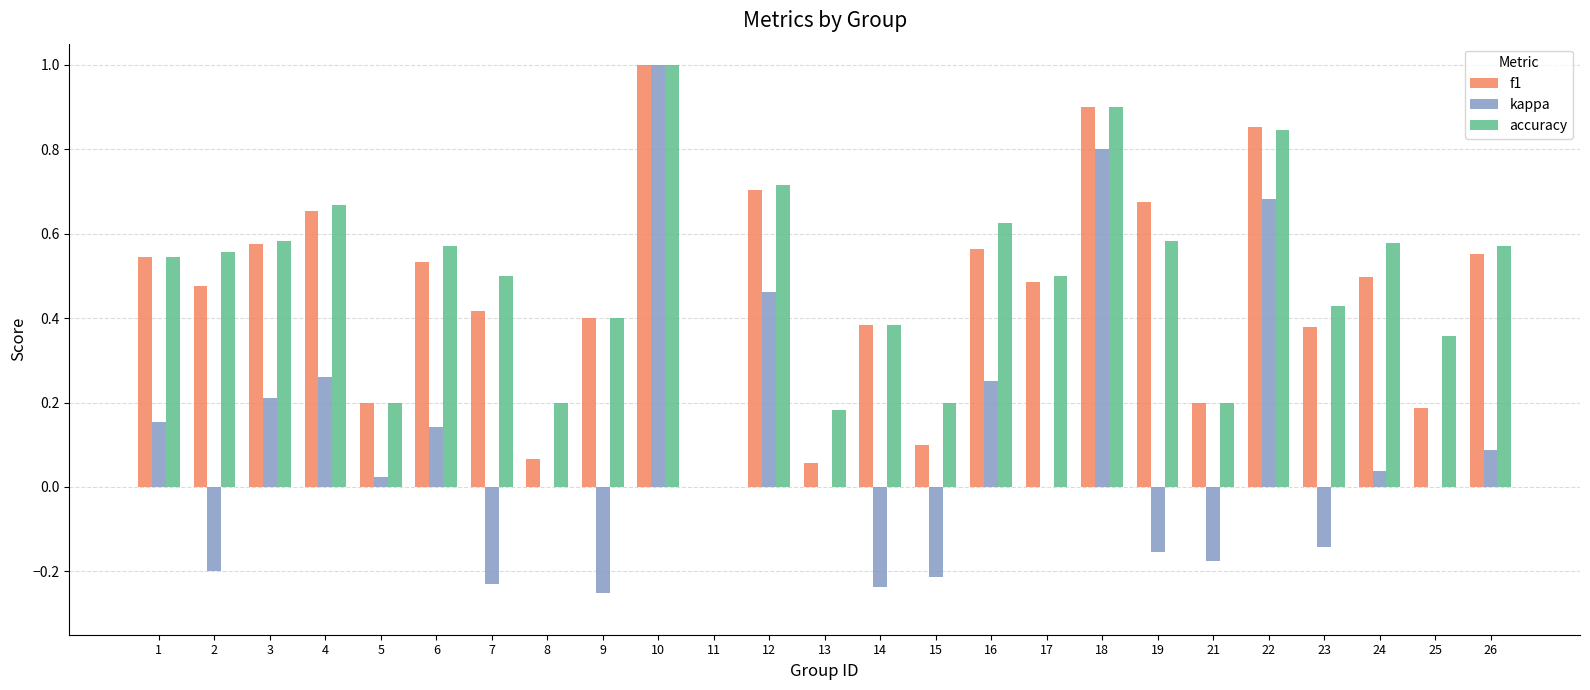

Which series has the largest total across all categories?

accuracy